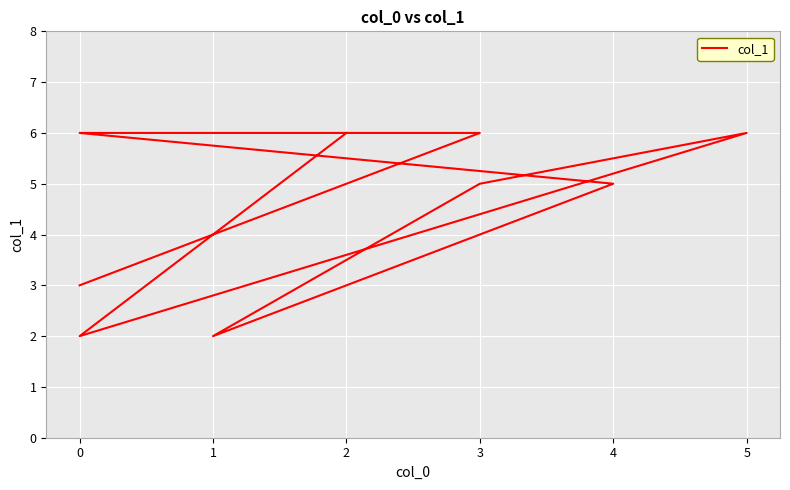

How many data points are above 5?

4